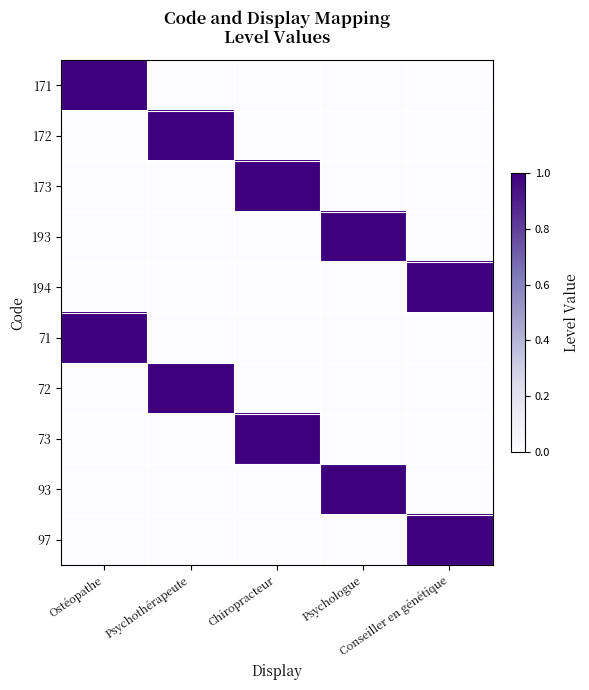

What is the difference between the highest and lowest values at Psychologue?

1